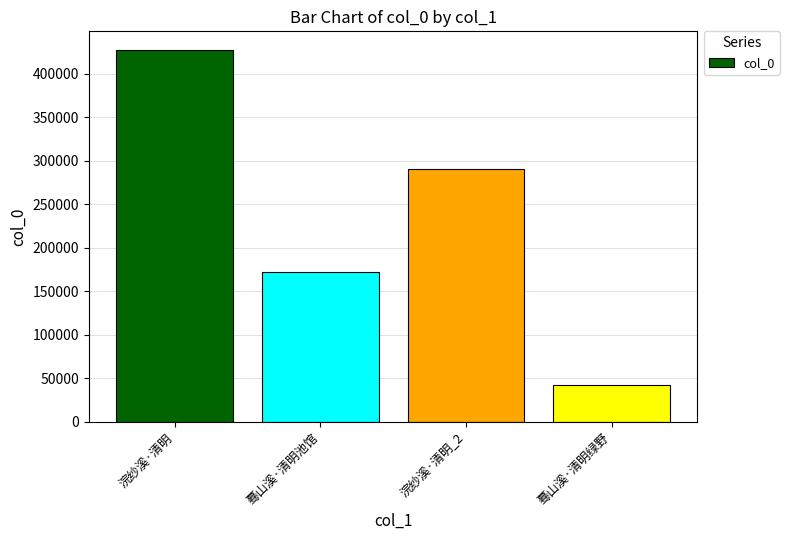

Reading left to right, what are all the values shown in this chart?

427402	171761	290974	41695